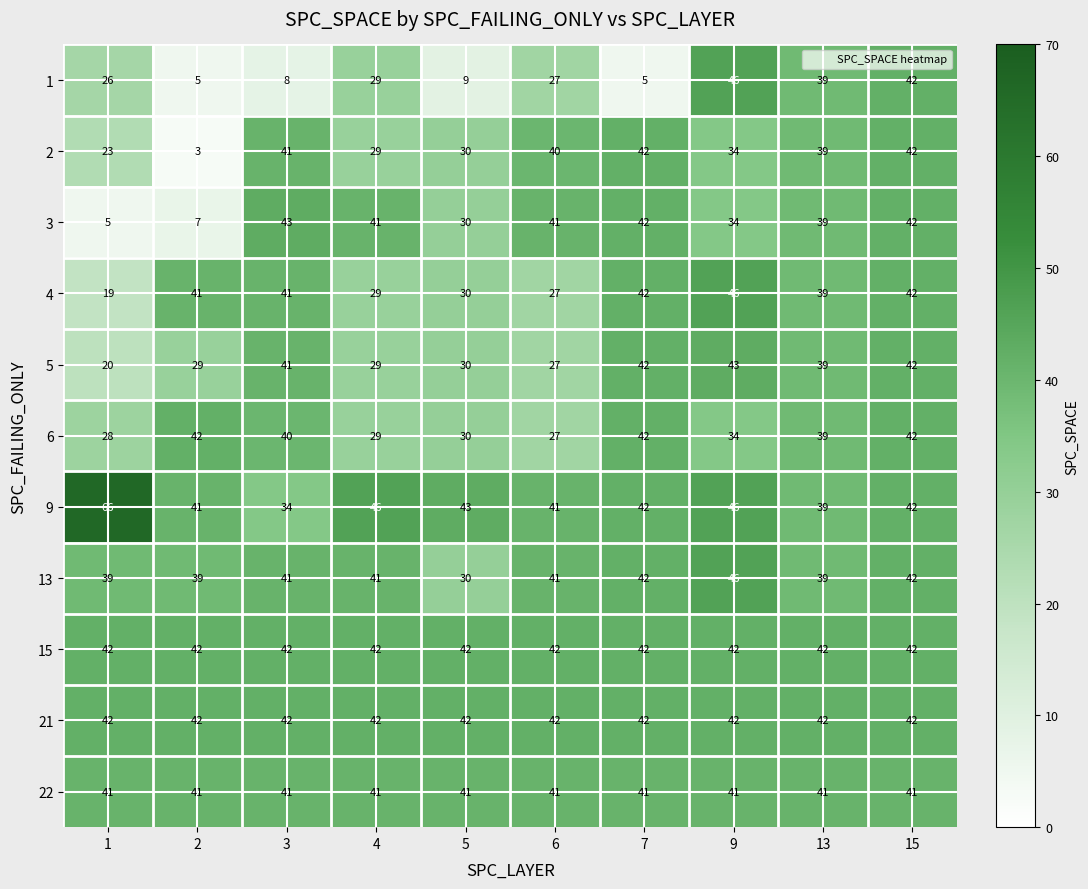

How many categories are shown in the chart?

10